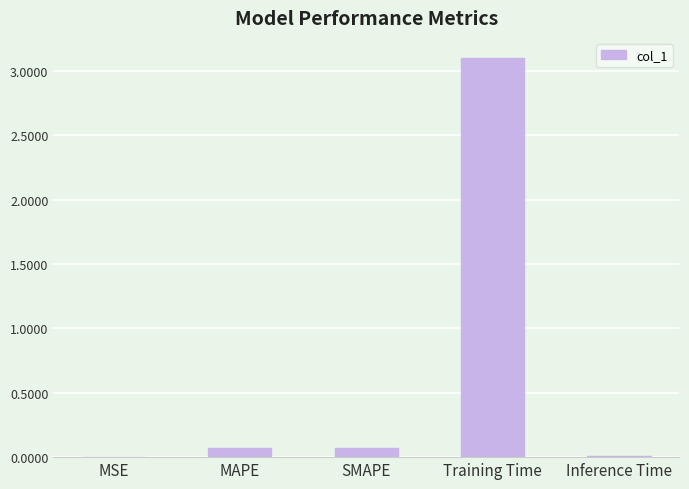

Are the bars horizontal?

No